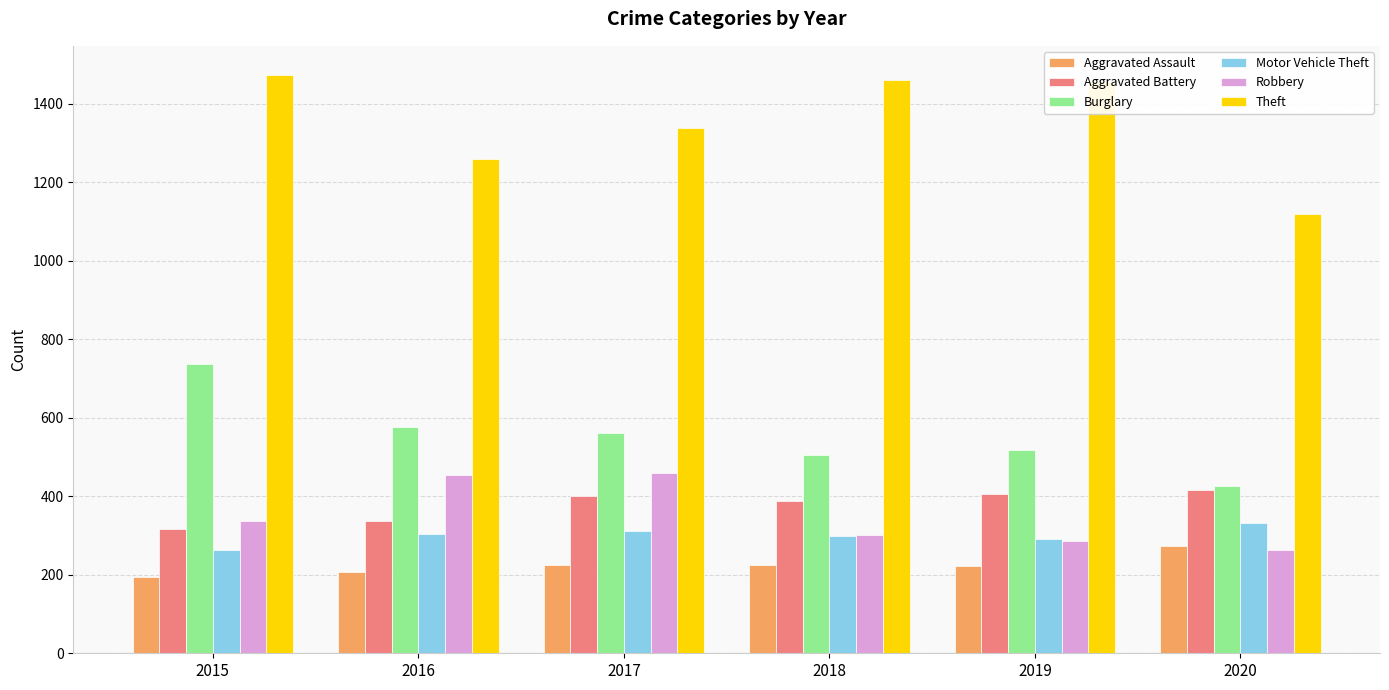

What is the approximate value of Motor Vehicle Theft at 2019, to the nearest 10?

290